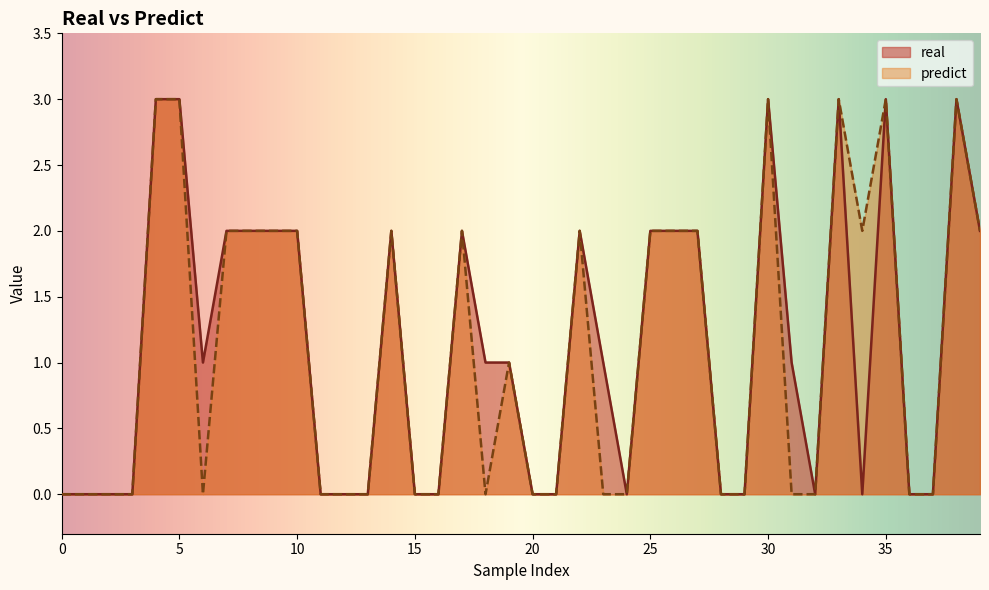

How many values in the real series exceed 1?

17